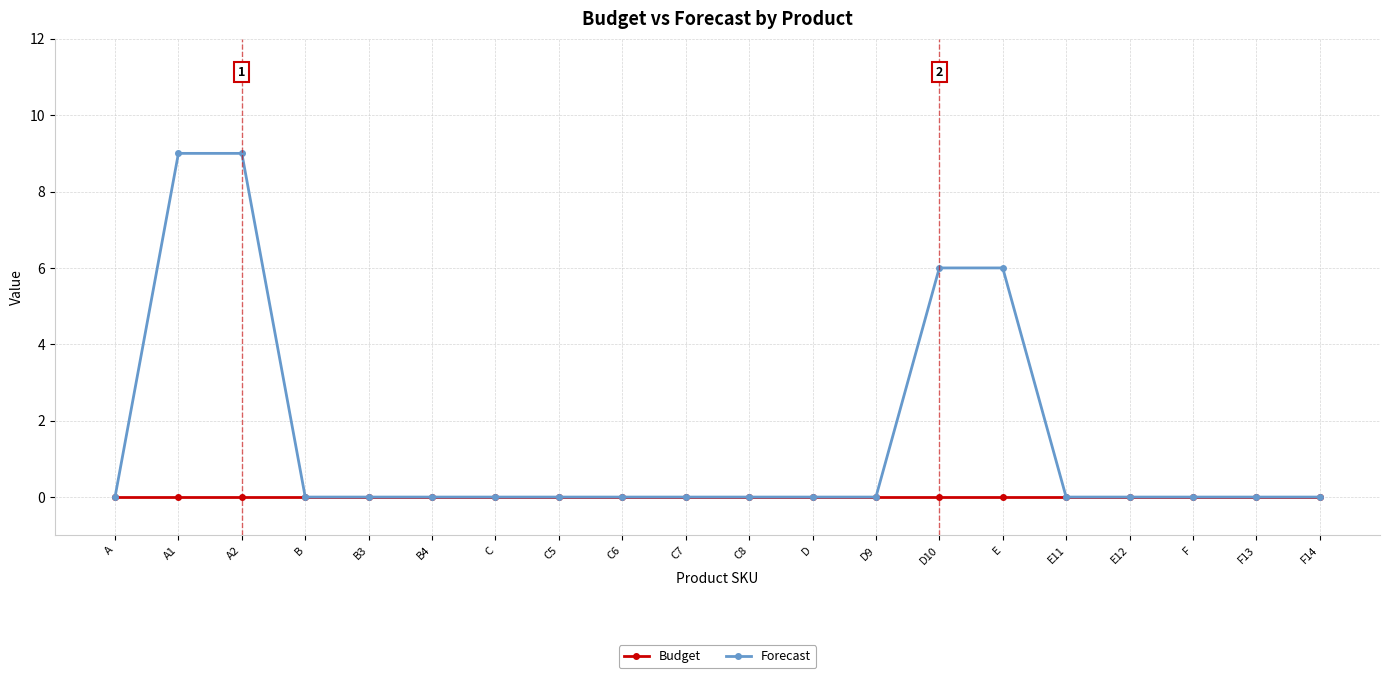

Rank the series by their average value, from highest to lowest.

Forecast, Budget